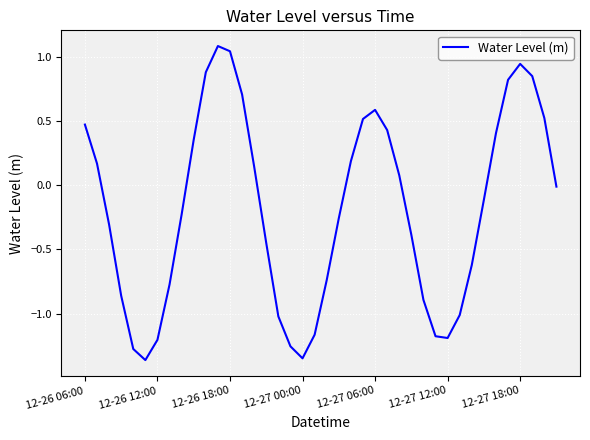

What is the difference between the maximum and minimum values?

2.5